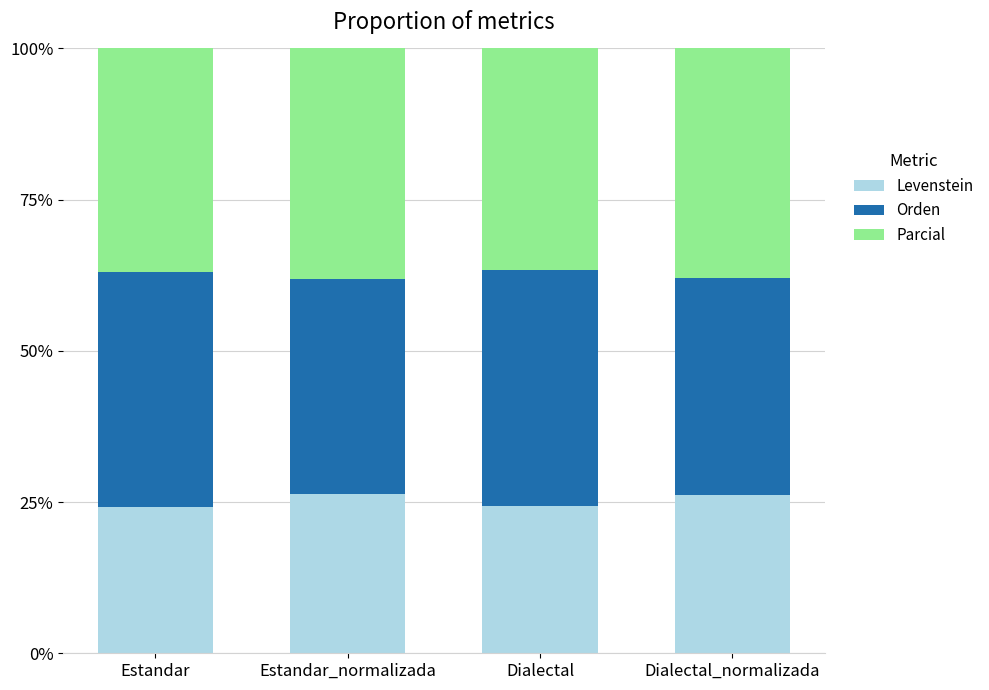

What is the highest value of the Levenstein series?

26.3